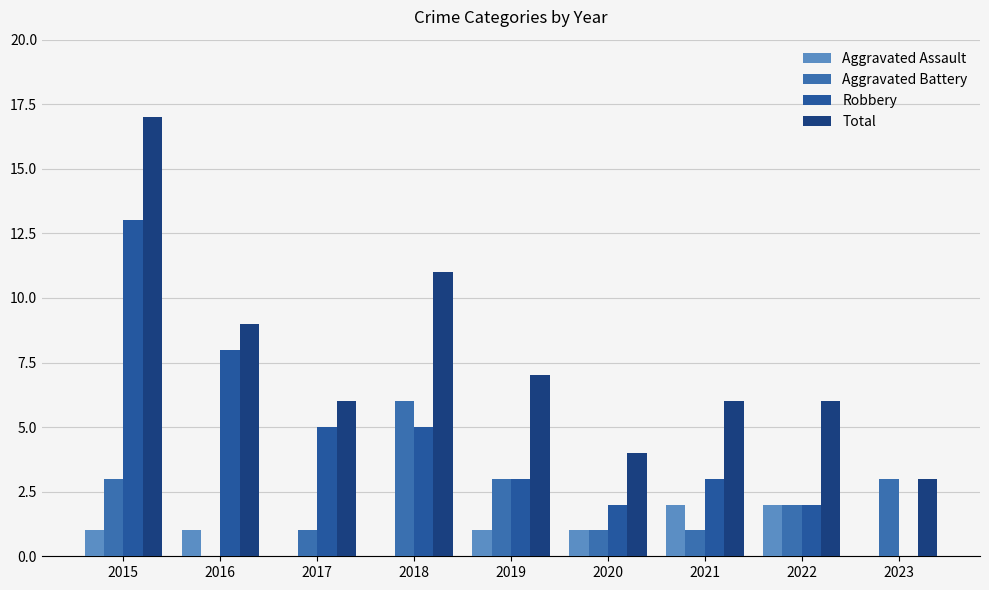

What is the total value across all series at 2016?

18